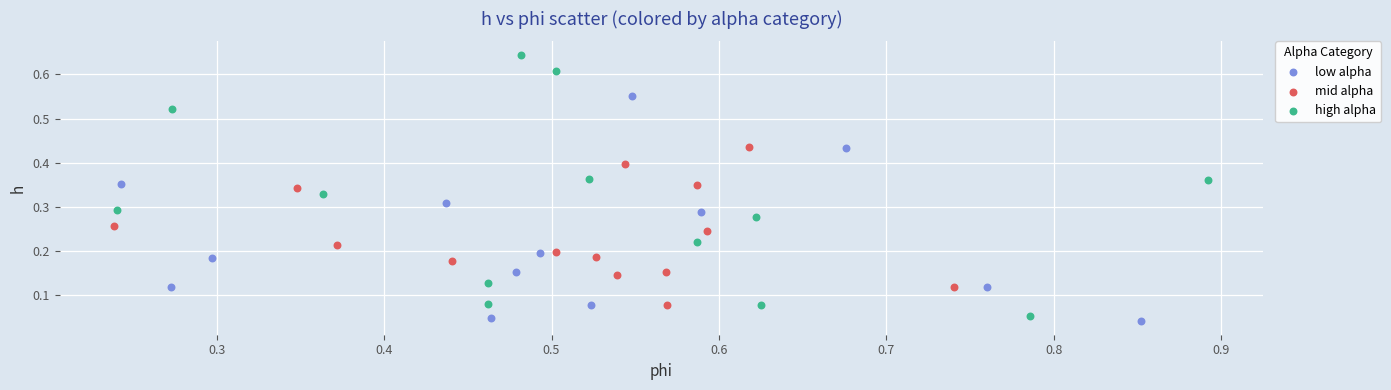

Which series reaches the maximum Y coordinate?

high alpha